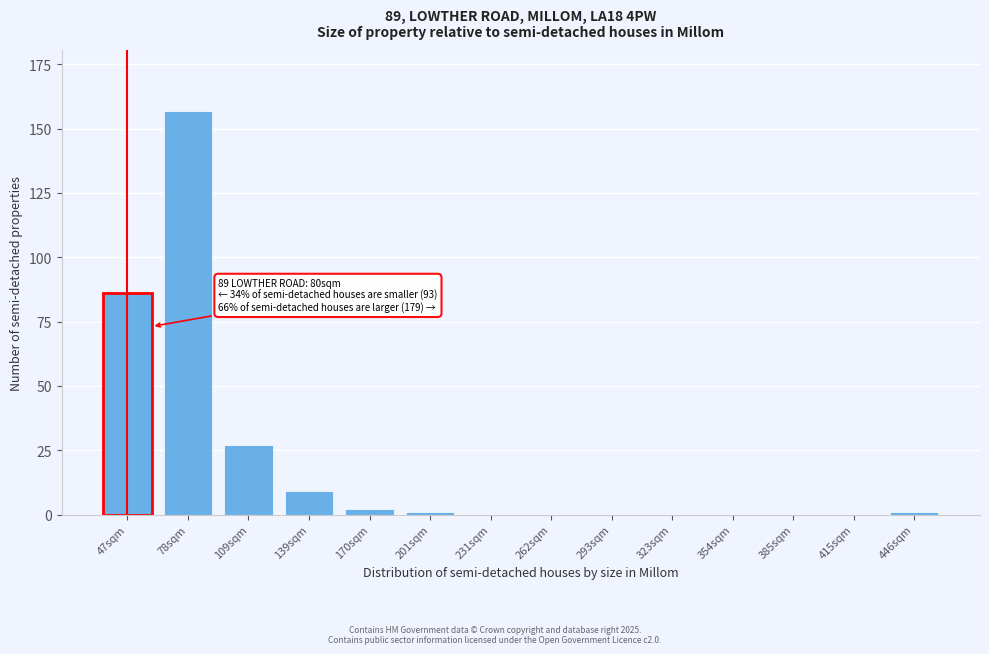

Reading left to right, what are all the values shown in this chart?

47sqm=86	78sqm=157	109sqm=27	139sqm=9	170sqm=2	201sqm=1	231sqm=0	262sqm=0	293sqm=0	323sqm=0	354sqm=0	385sqm=0	415sqm=0	446sqm=1